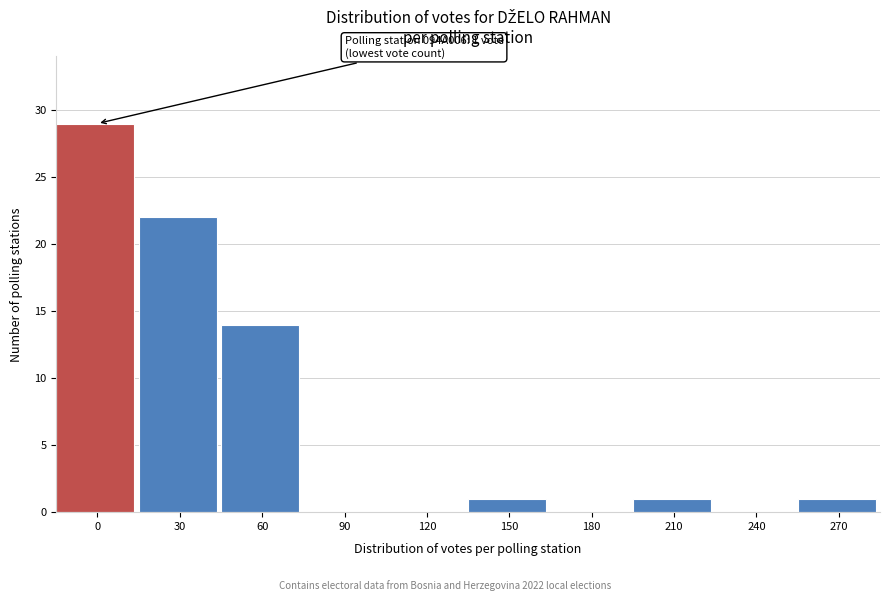

Reading right to left, what are all the values shown in this chart?

270=1	240=0	210=1	180=0	150=1	120=0	90=0	60=14	30=22	0=29